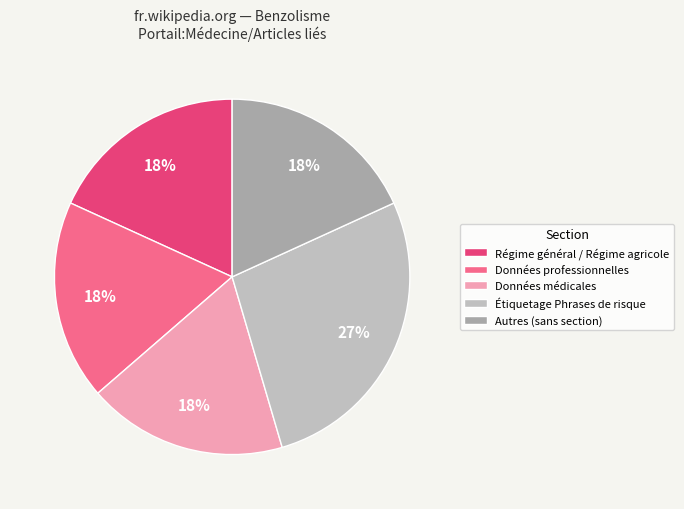

To the nearest percent, what is the average slice percentage?

20%